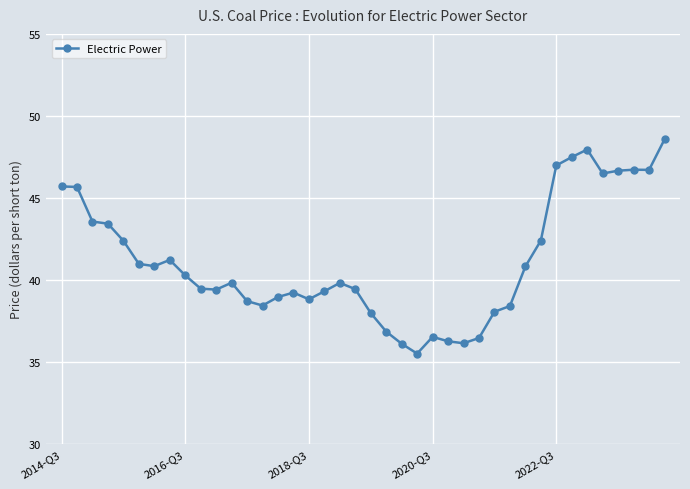

What is the average value?

41.1